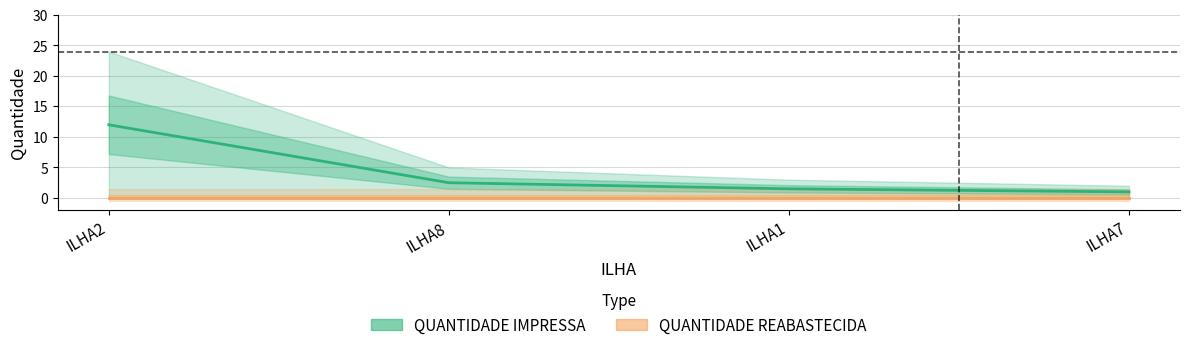

What position from the left is ILHA1?

3